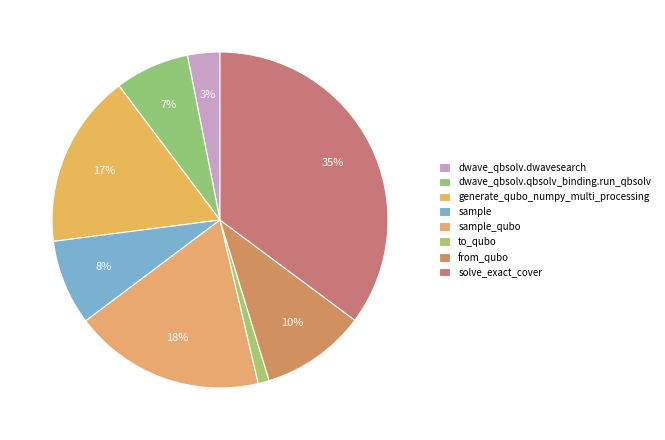

How many slices are in this pie chart?

8